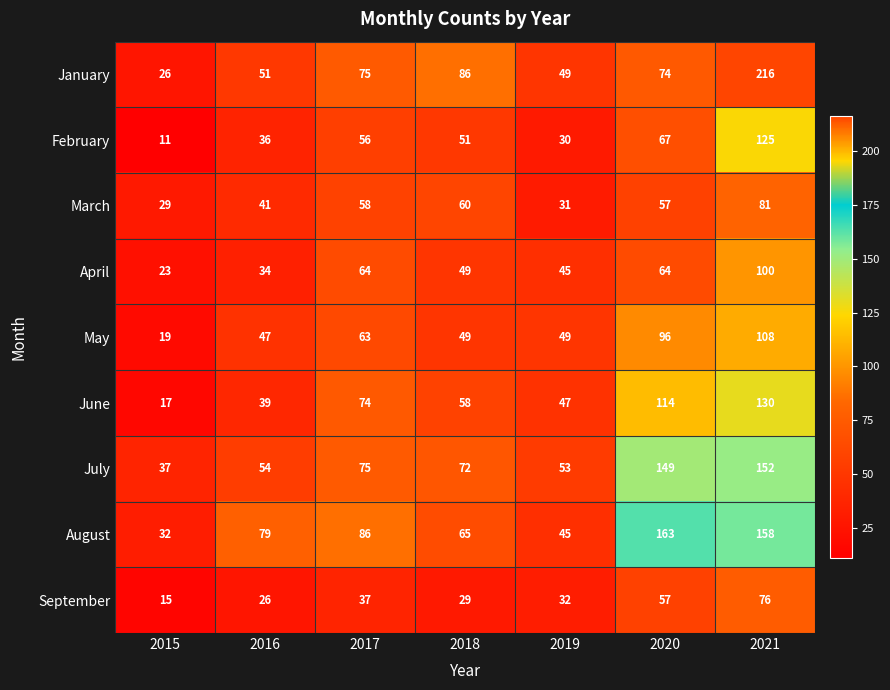

What is the sum of the July values at 2019 and 2021?

205